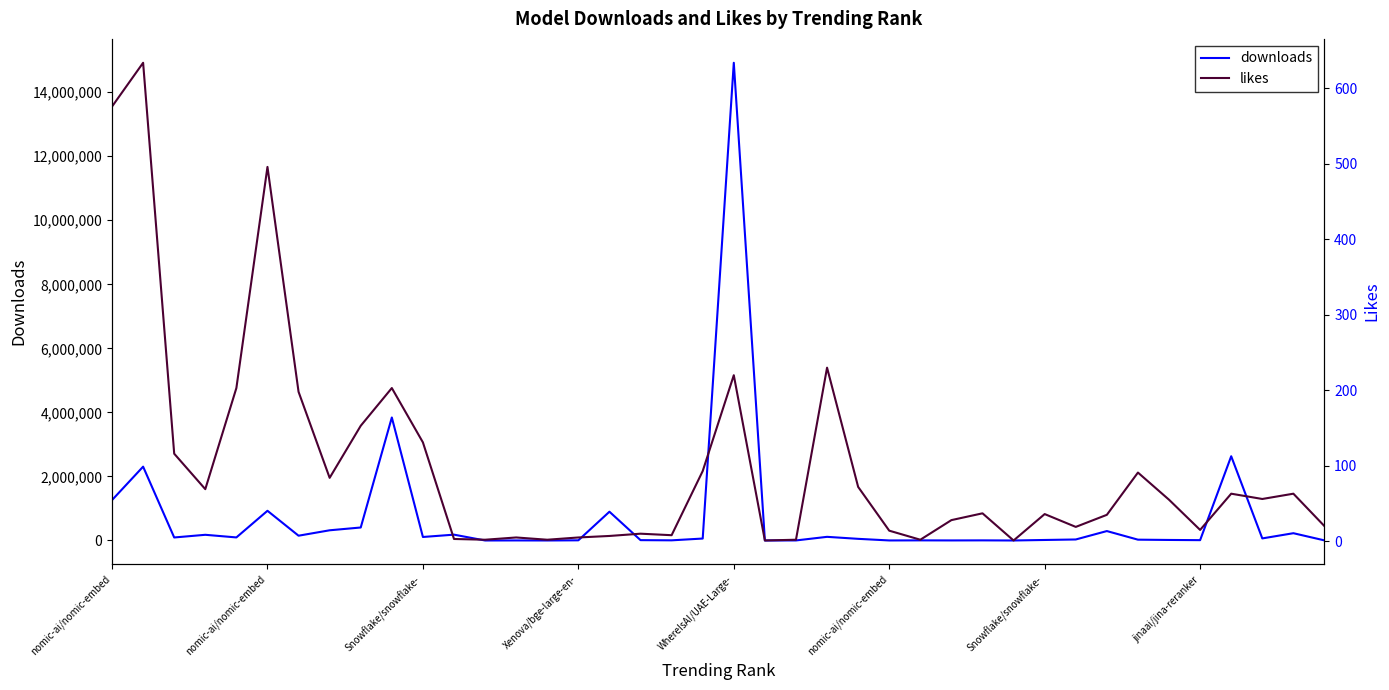

What is the difference between the second highest and second lowest values in the likes series?

575